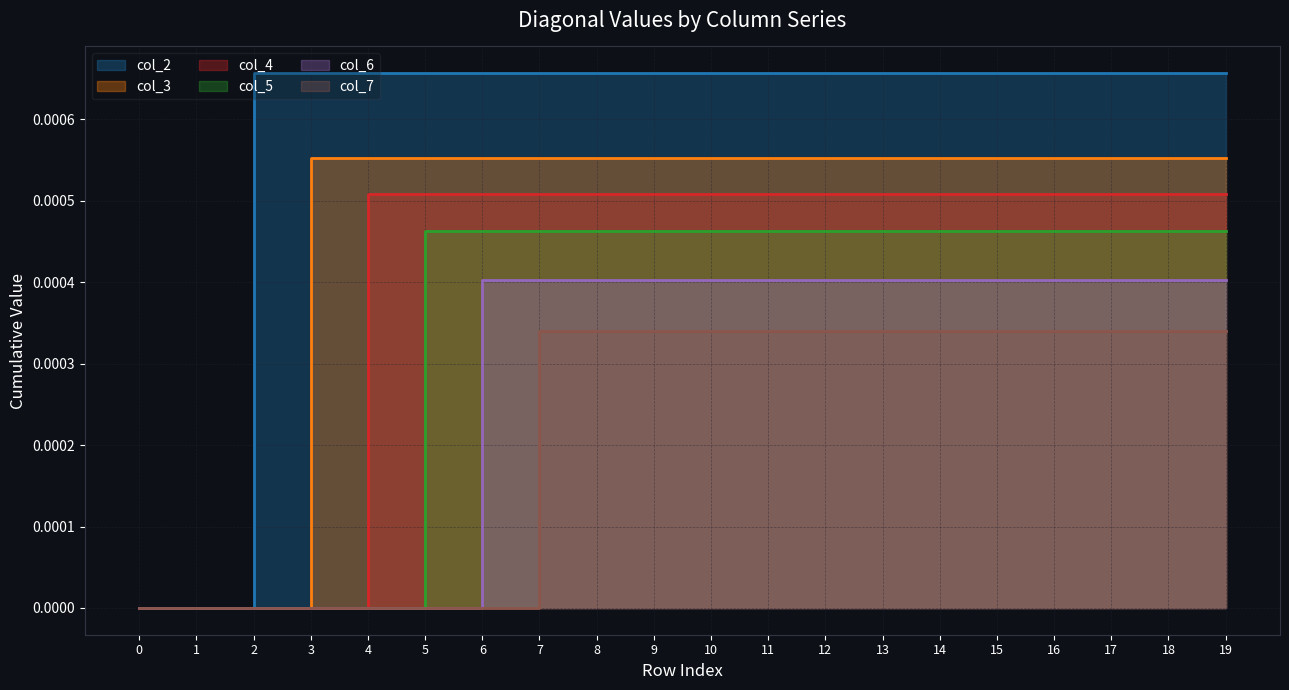

Which series has the largest total across all categories?

col_2